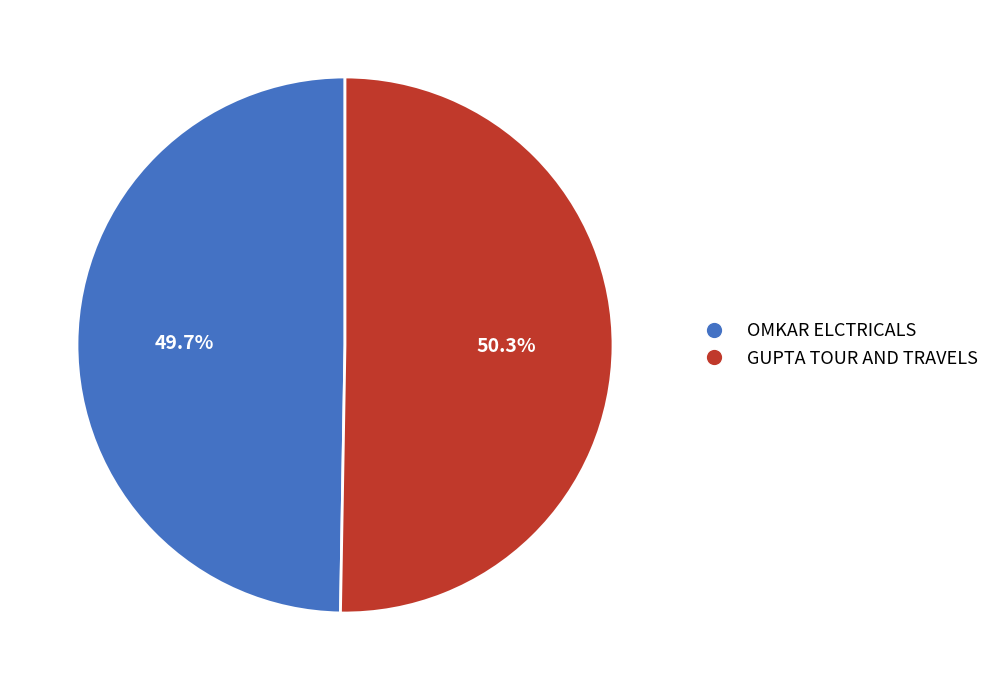

How many segments does this pie chart have?

2